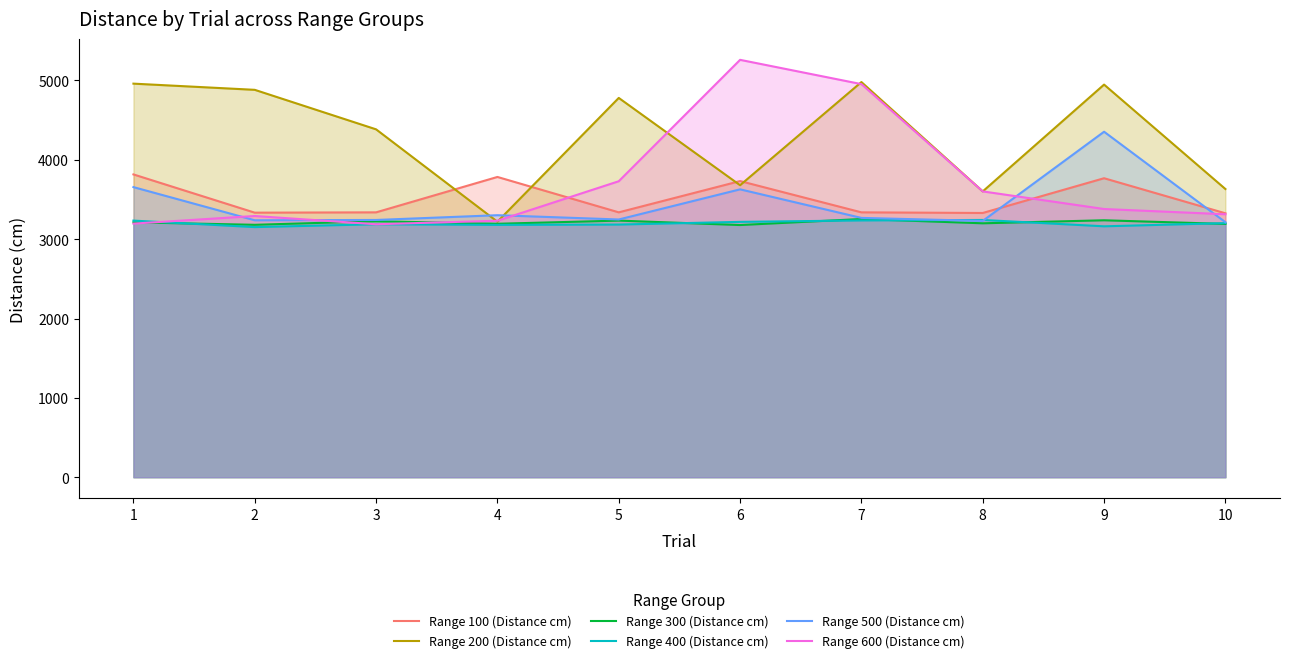

Which series has the largest total across all categories?

Range 200 (Distance cm)